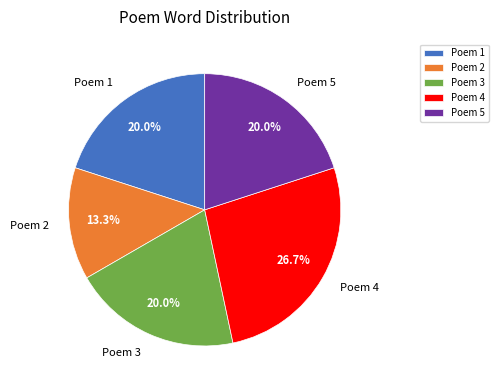

Is there a majority slice in this chart?

No